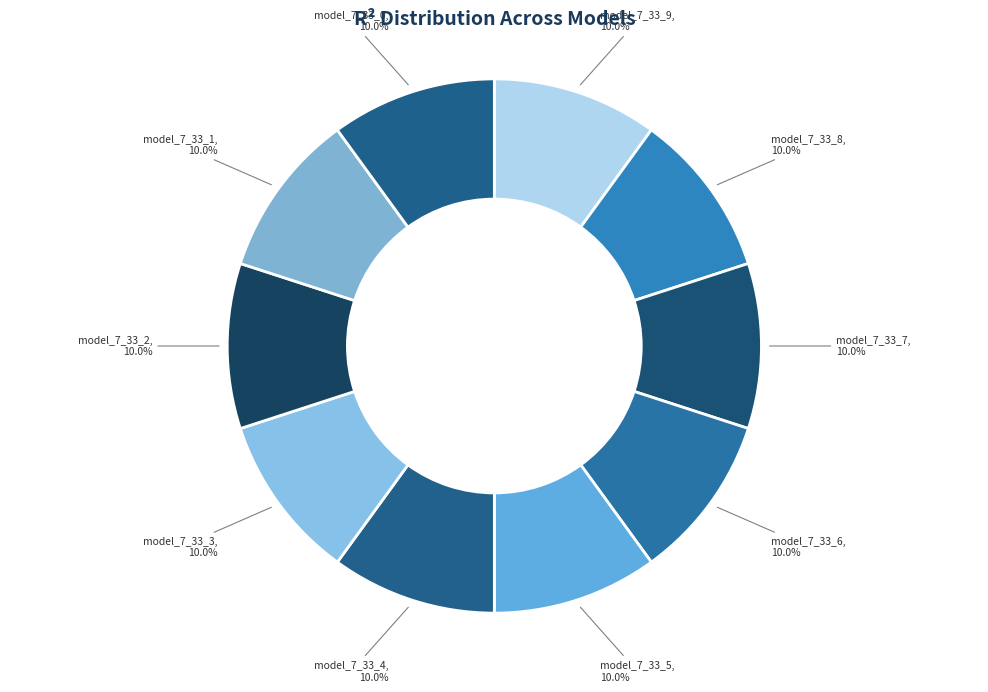

How many segments does this pie chart have?

10